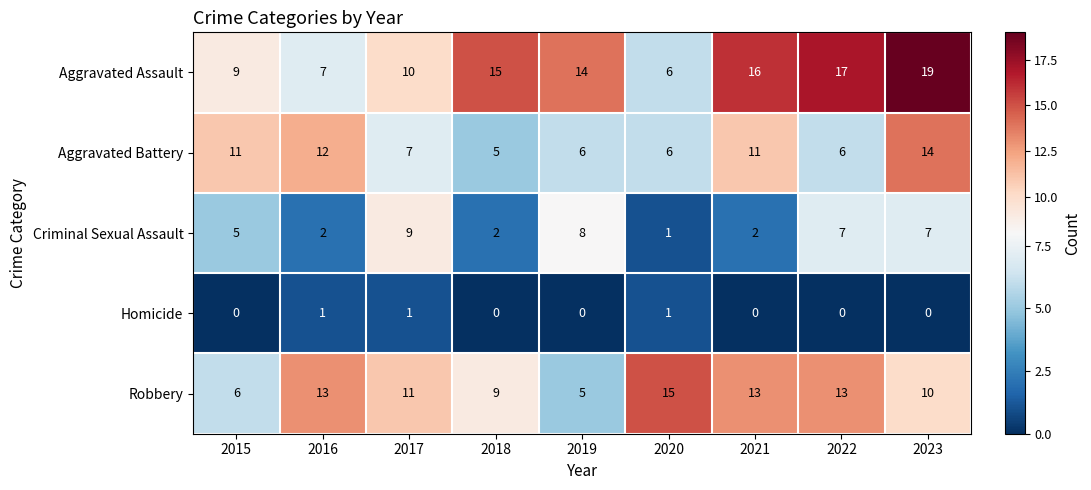

List the series in order of their peak value, highest first.

Aggravated Assault, Robbery, Aggravated Battery, Criminal Sexual Assault, Homicide